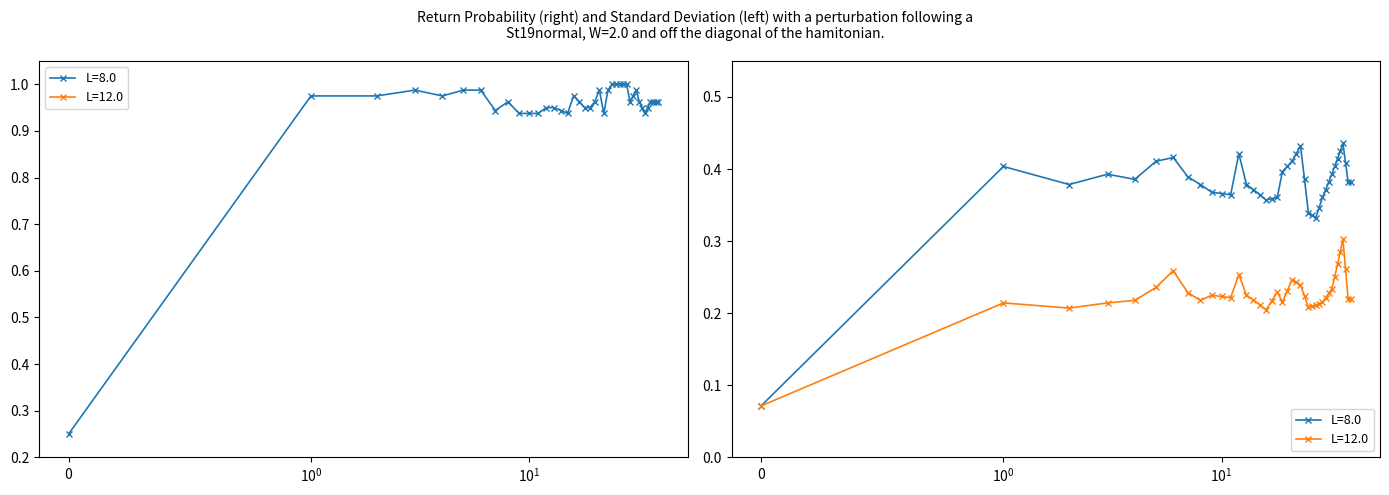

How many lines are shown in the chart?

4